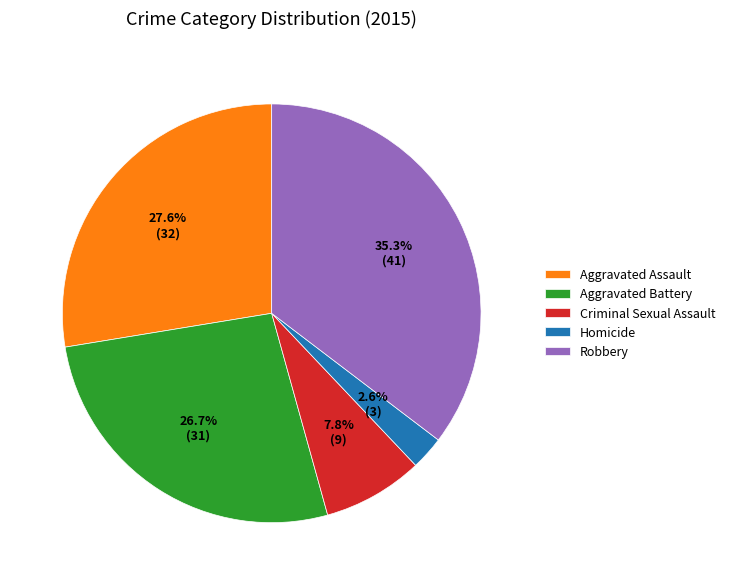

Does any single category account for the majority?

No